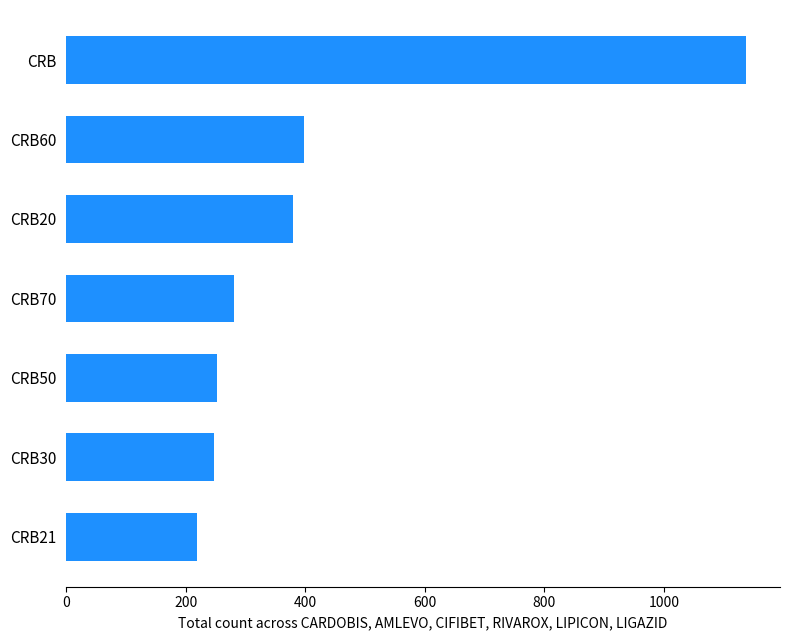

At which label is the value closest to 678?

CRB60